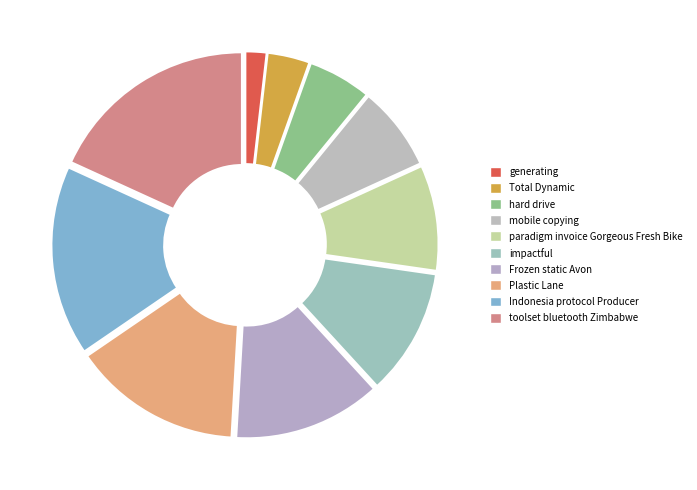

To the nearest percent, what percentage of the pie is mobile copying?

7%